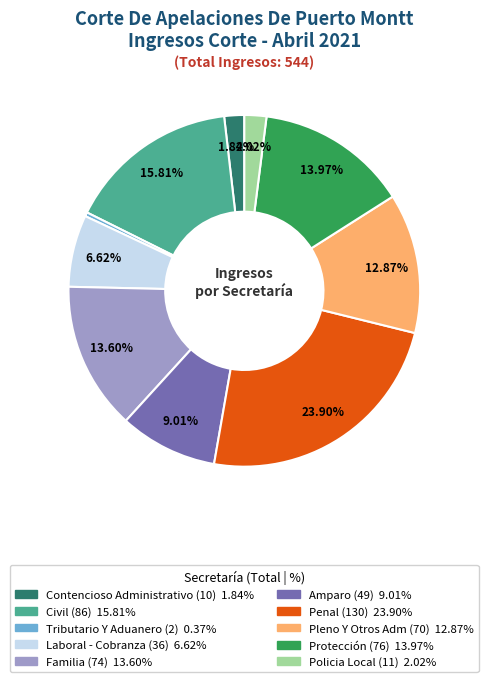

What is the largest slice in the pie chart?

Penal